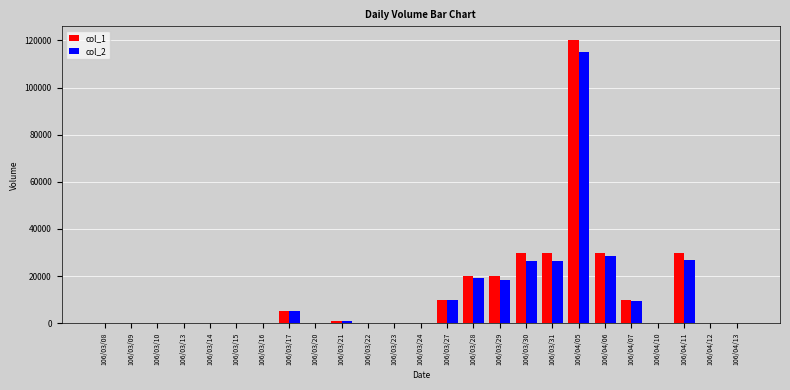

At which category is the sum across all series the highest?

106/04/05